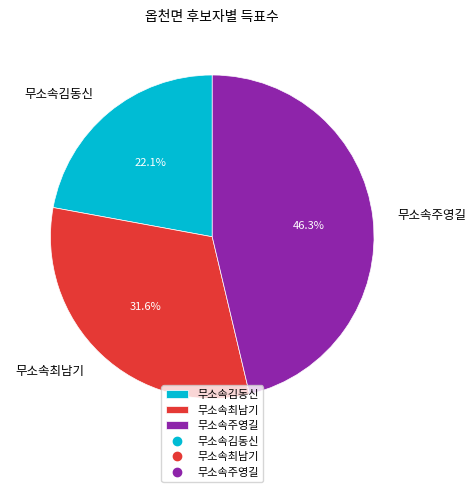

What is the smallest slice in the pie chart?

무소속김동신